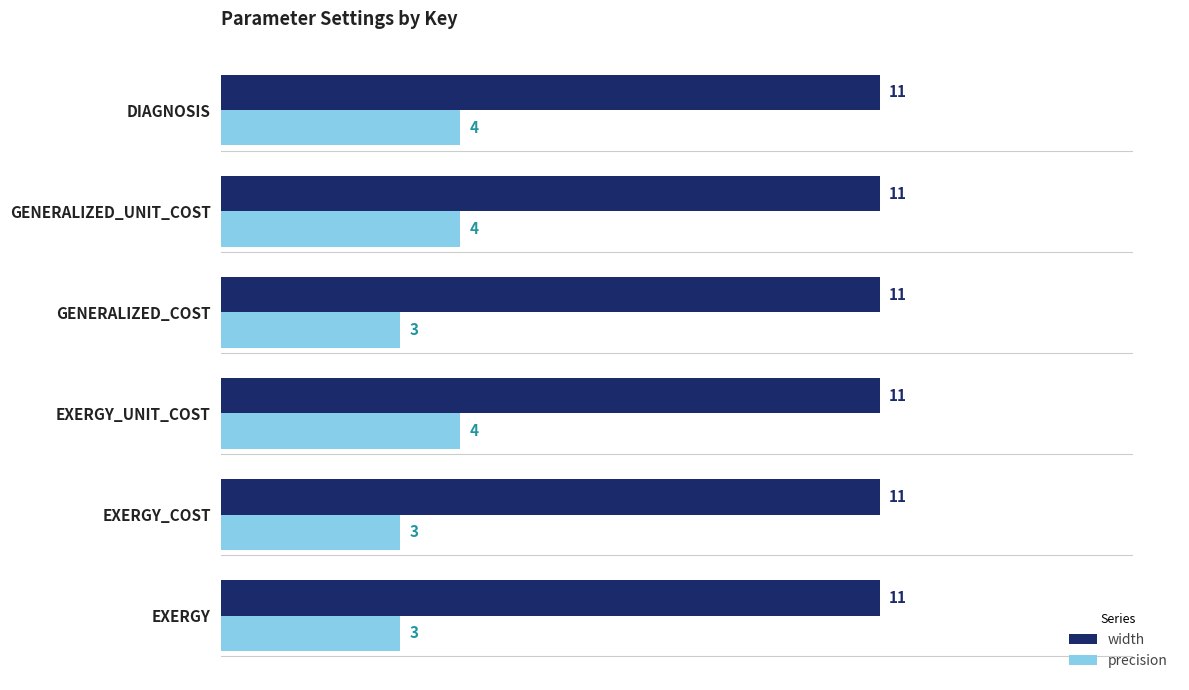

Is the value of width at DIAGNOSIS greater than the value of precision at EXERGY_COST?

Yes